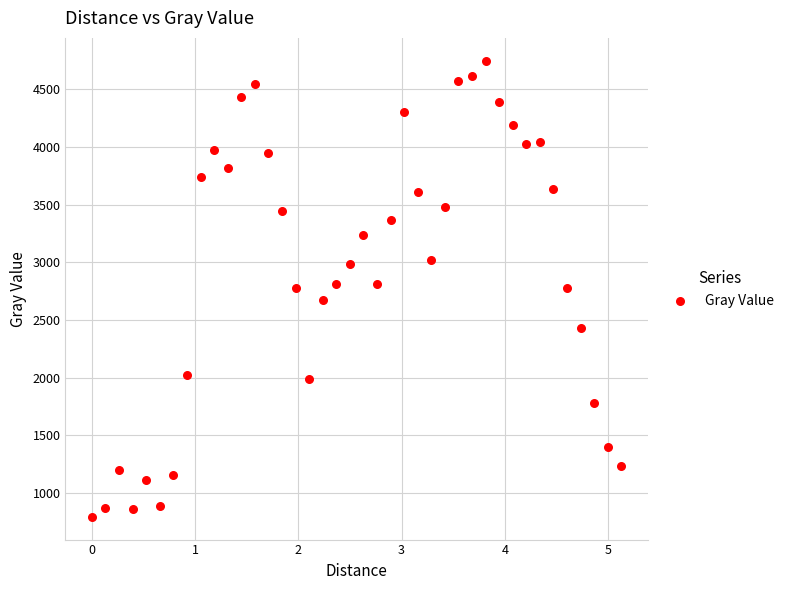

What is the range of Y values (max minus min)?

3956.0